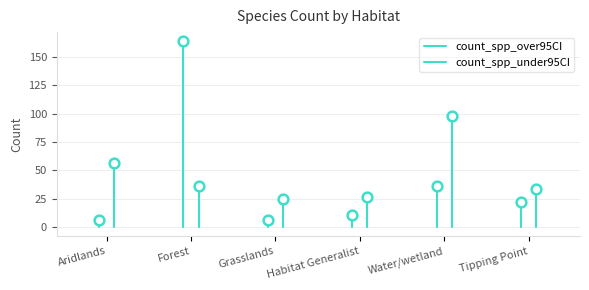

List the series in order of their overall mean, highest first.

count_spp_under95CI, count_spp_over95CI